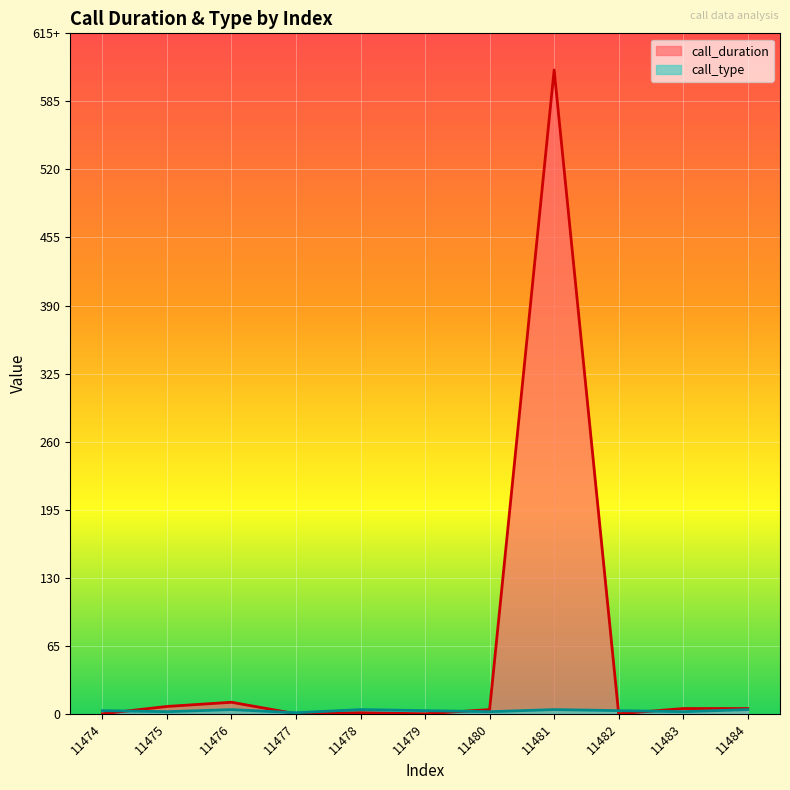

Rank the categories by call_duration value from highest to lowest.

11481, 11476, 11475, 11483, 11484, 11480, 11478, 11474, 11477, 11479, 11482